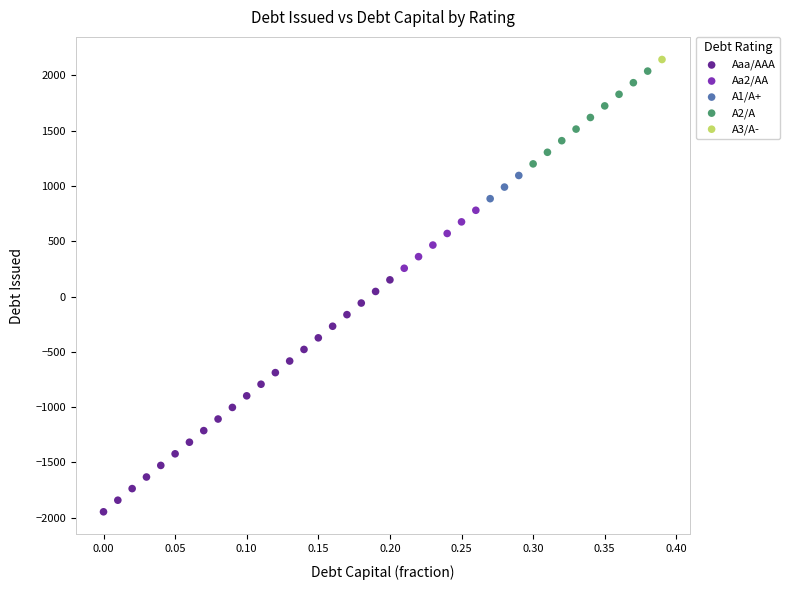

What are all the series names shown in the legend?

Aaa/AAA, Aa2/AA, A1/A+, A2/A, A3/A-